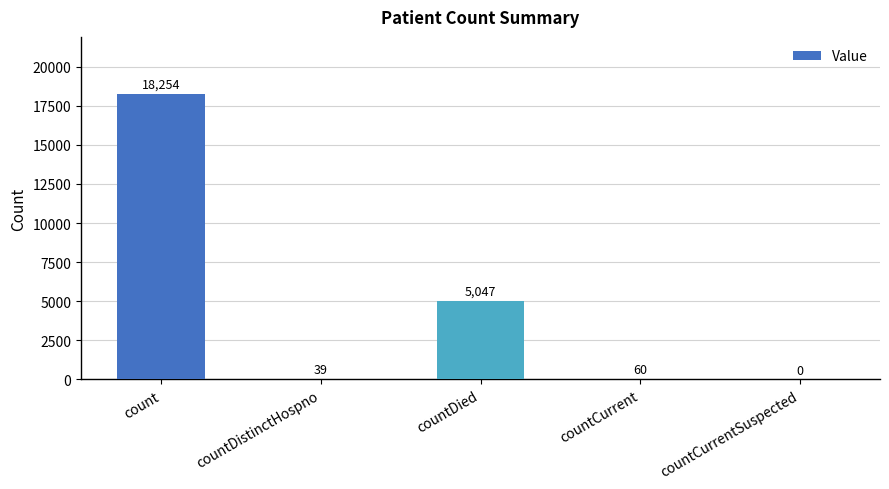

What is the greatest value displayed?

18254